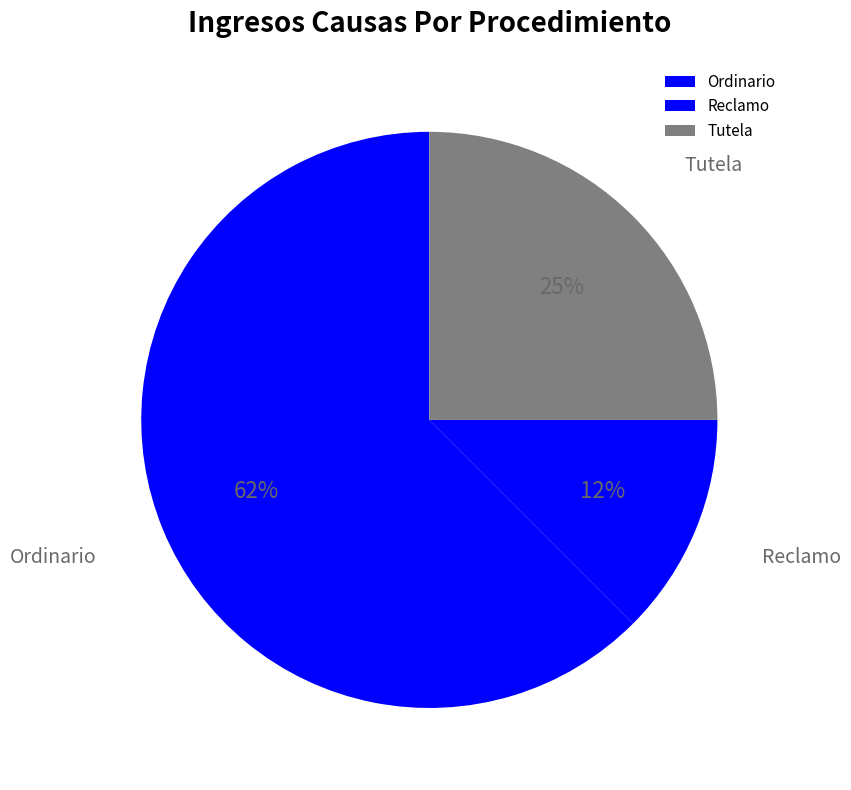

Approximately how many times larger is the value at Reclamo compared to Tutela?

0.5